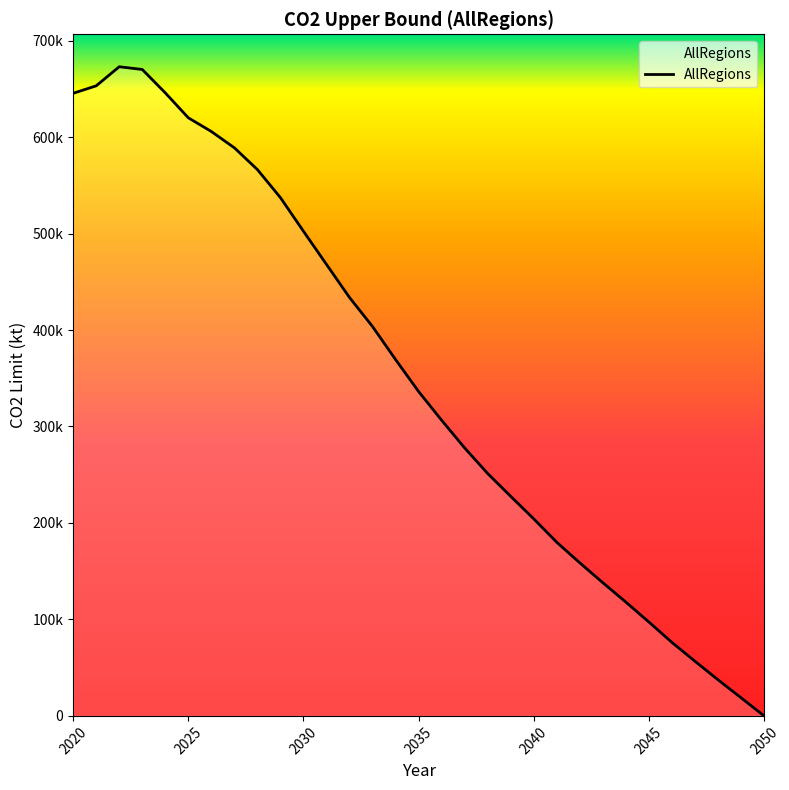

Is this an area chart (filled region under the line)?

Yes